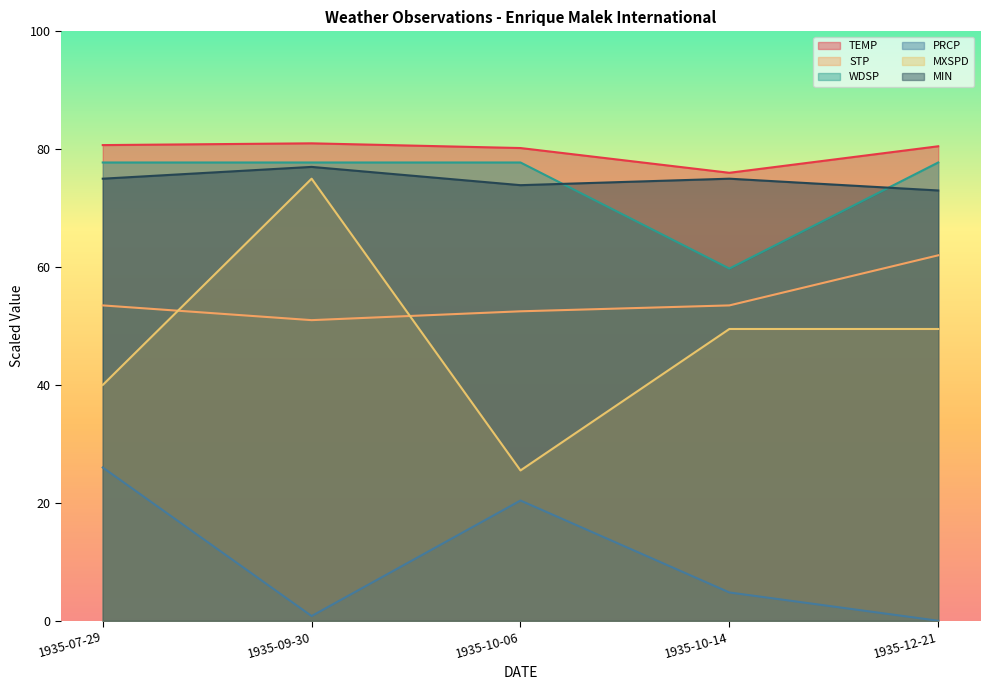

At 1935-10-14, list the series in order from smallest to largest.

PRCP, MXSPD, STP, WDSP, MIN, TEMP